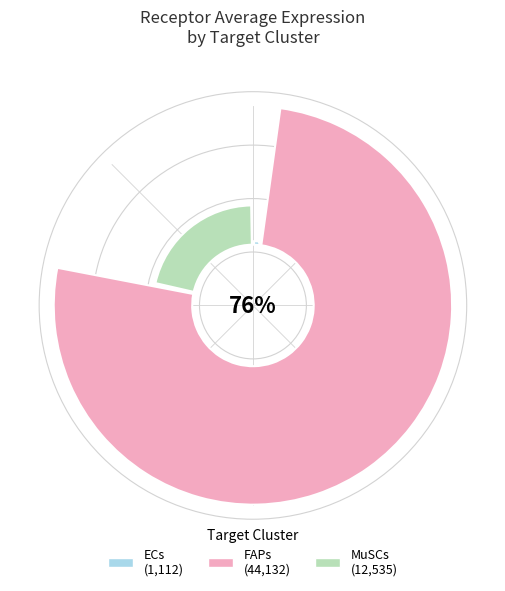

What percentage do MuSCs and FAPs together represent?

98.1%